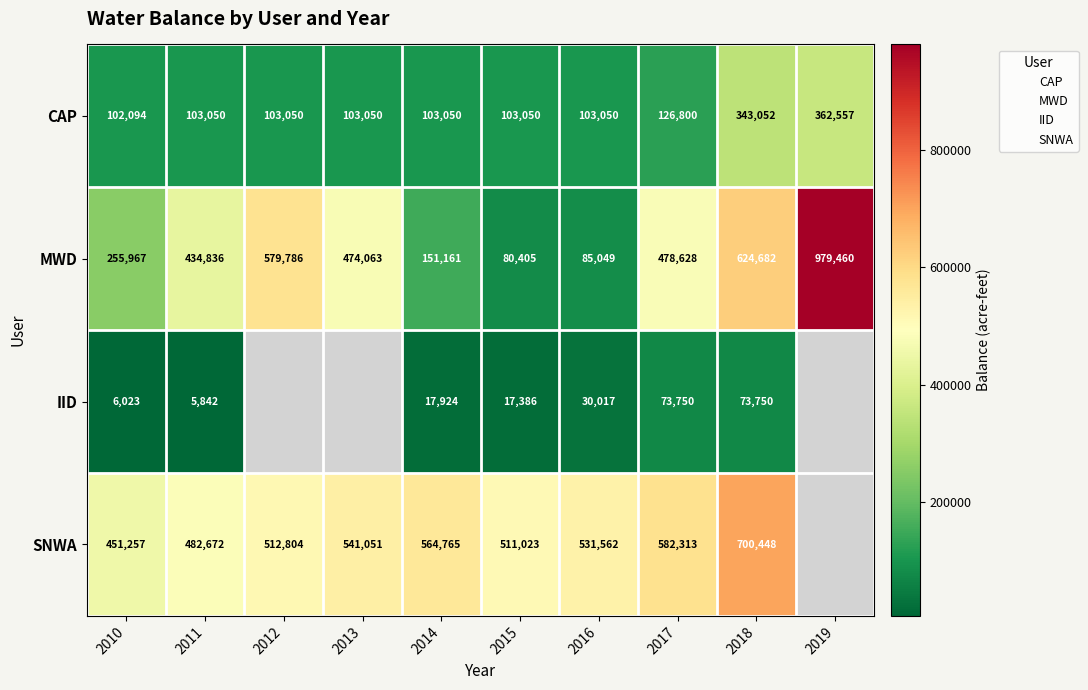

At which label does CAP reach its peak?

2019